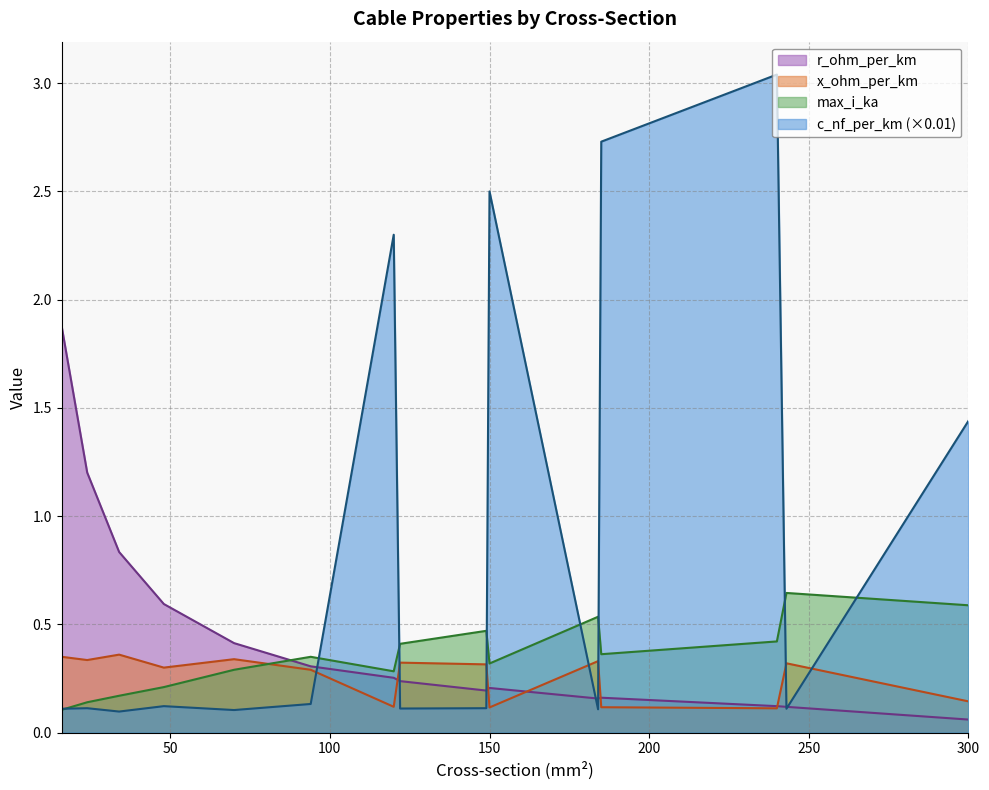

What is the difference between the maximum and minimum values in the c_nf_per_km series?

2.9